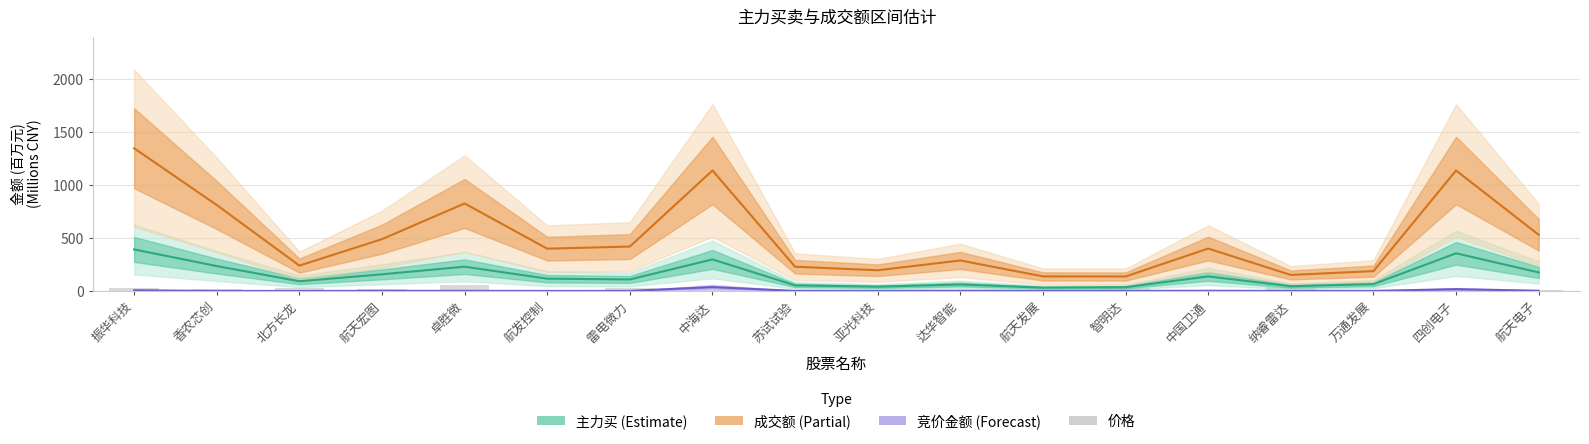

List the labels in order of 主力买 (Estimate) value, largest first.

振华科技, 四创电子, 中海达, 香农芯创, 卓胜微, 航天电子, 航天宏图, 中国卫通, 航发控制, 雷电微力, 北方长龙, 万通发展, 达华智能, 苏试试验, 纳睿雷达, 亚光科技, 智明达, 航天发展